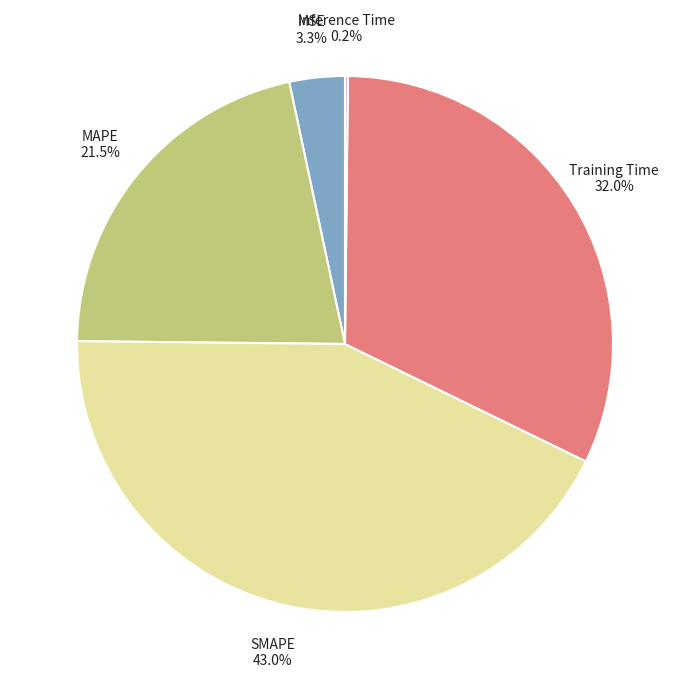

Is there any slice that represents more than half of the pie?

No